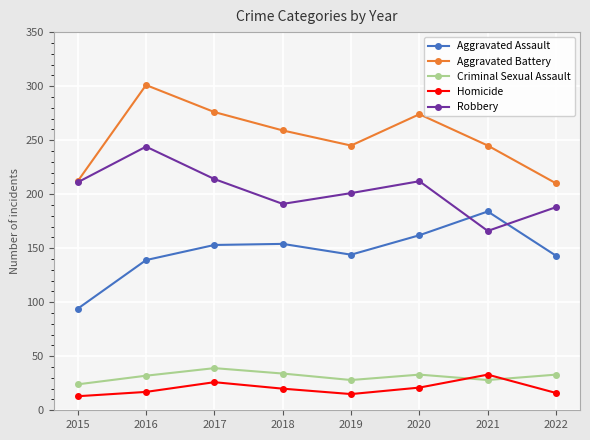

Where is the first local maximum for Robbery?

2016